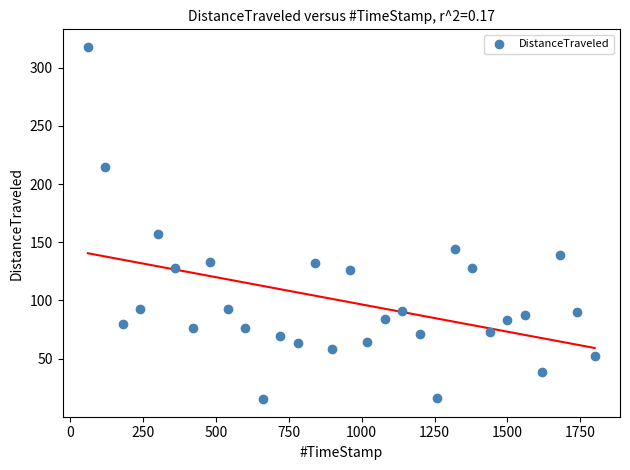

What is the range of X values (max minus min)?

1740.2